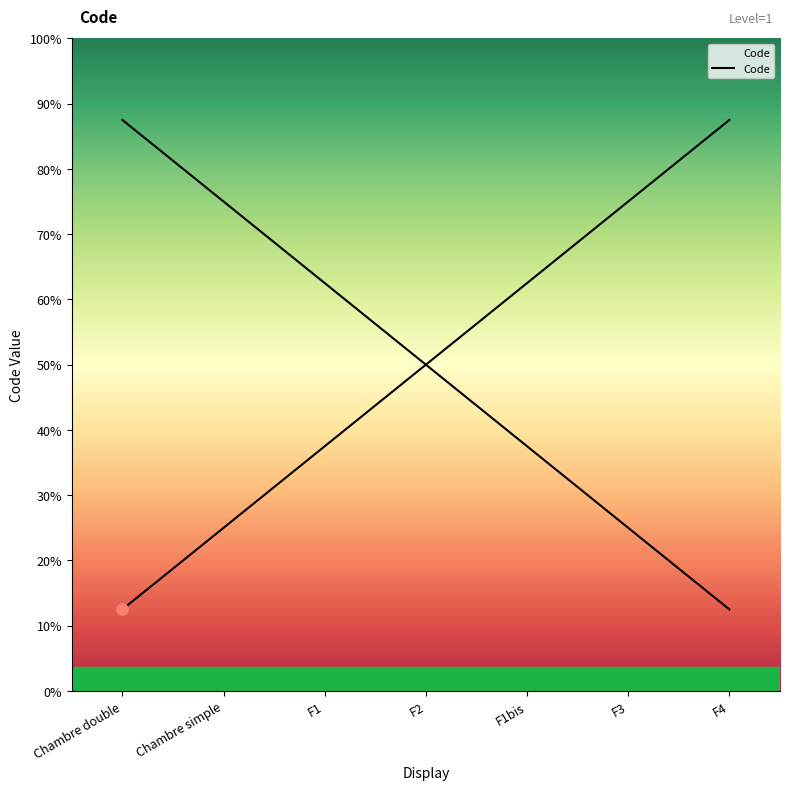

Which label corresponds to the largest value in the chart?

F4